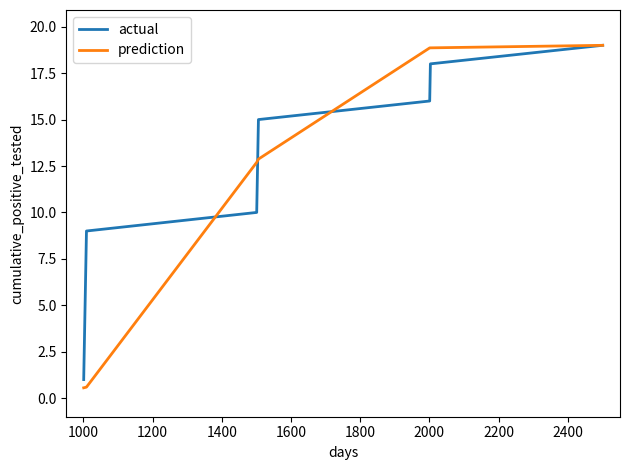

List the series in order of their overall mean, highest first.

actual, prediction